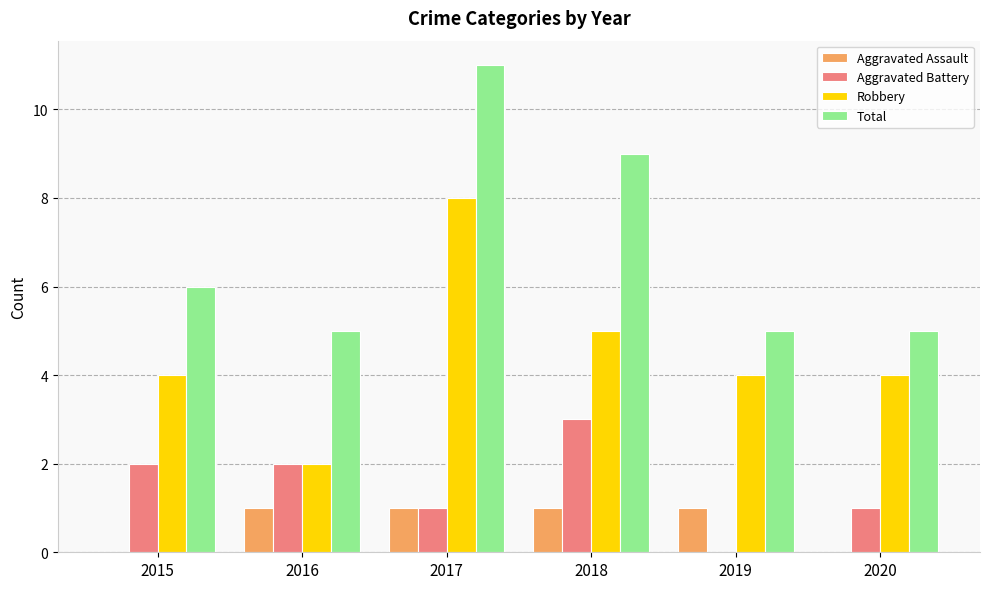

The Aggravated Battery series shows 2 at 2017. True or false?

False